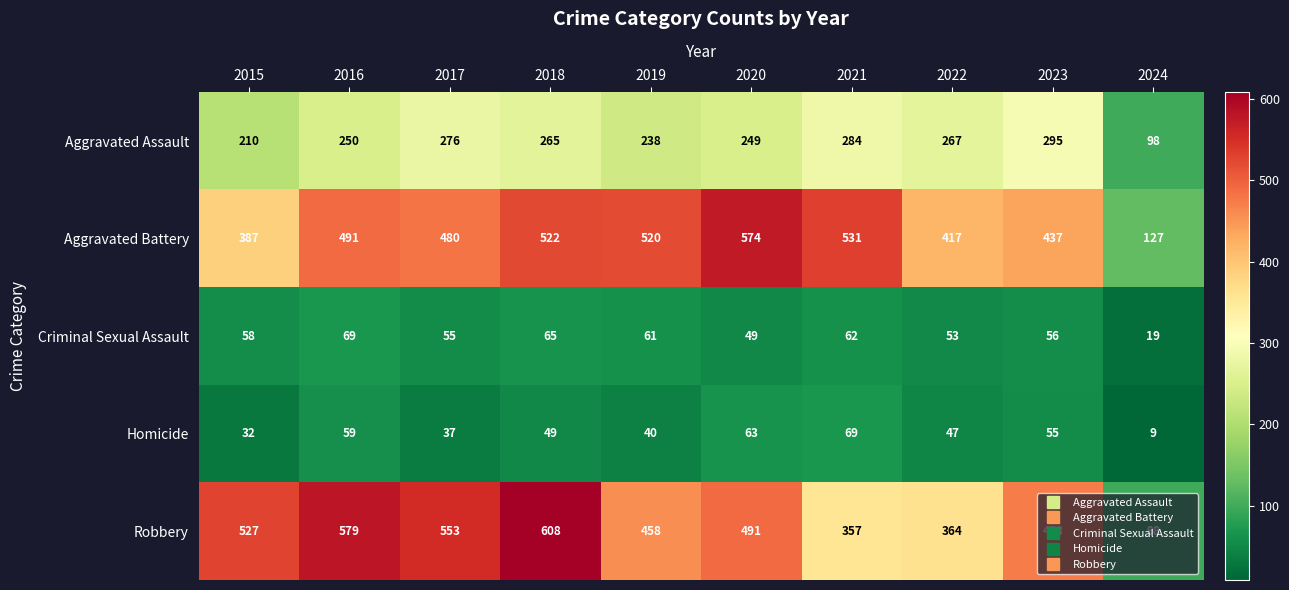

What value does the Aggravated Assault series have at 2020?

249